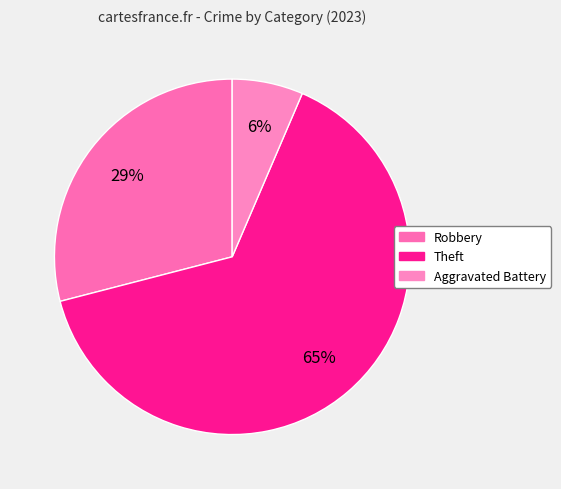

Is there any slice that represents more than half of the pie?

Yes